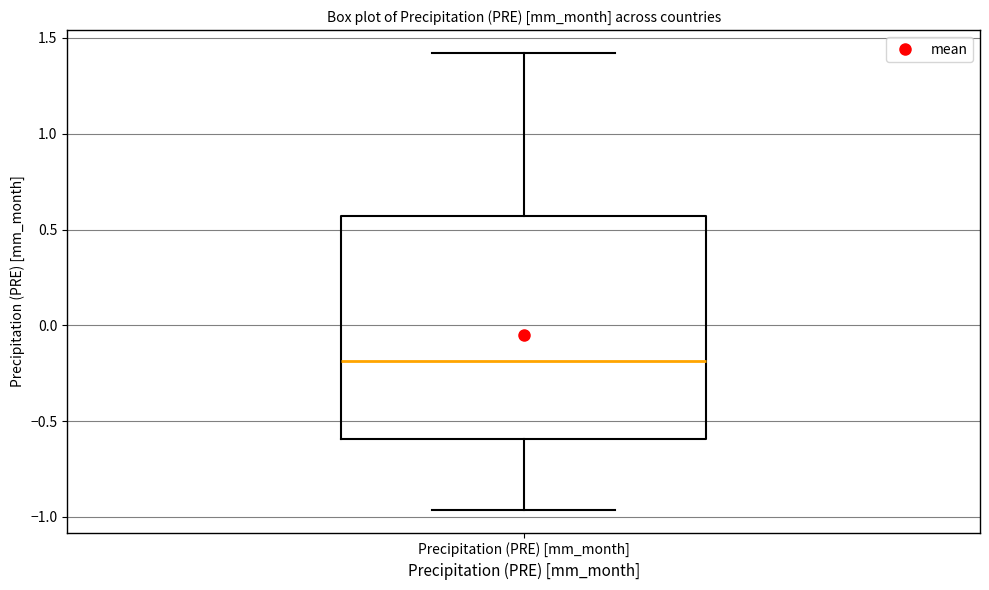

Read this box plot against the y-axis: the position of the median line, the range covered by the box, and the ends of both whiskers. The values are not printed on the chart, so give them approximately, as read against the axis.

median -0.20, box -0.60 to 0.55, whiskers -0.95 to 1.40